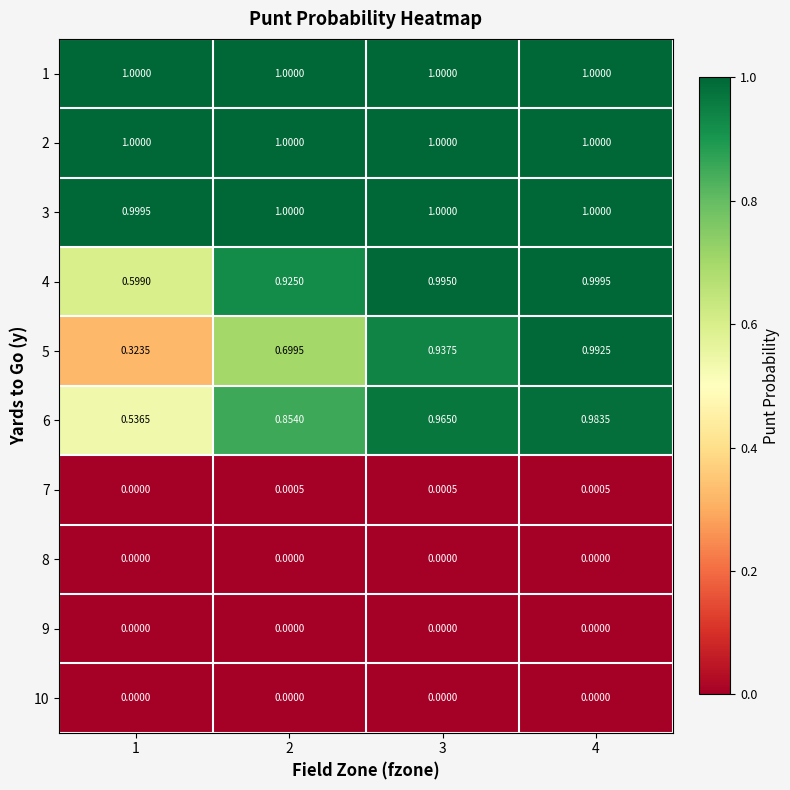

Is the value of 7 at 1 greater than the value of 3 at 1?

No